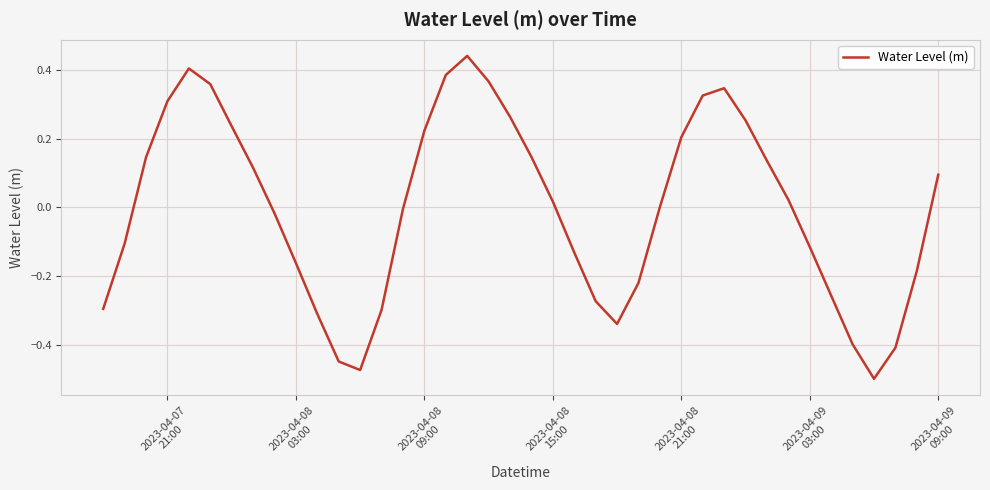

What is the difference between the maximum and minimum values?

0.9